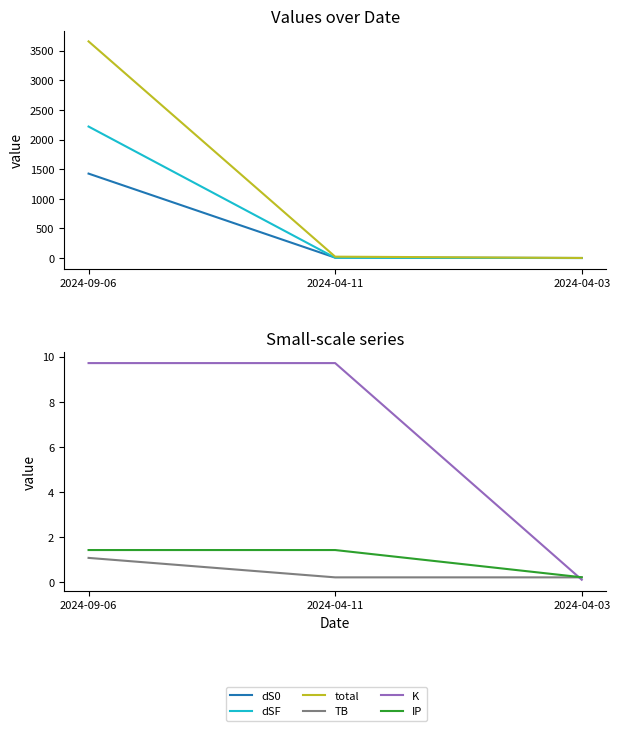

The dSF series shows 0.5 at 2024-04-03. True or false?

False